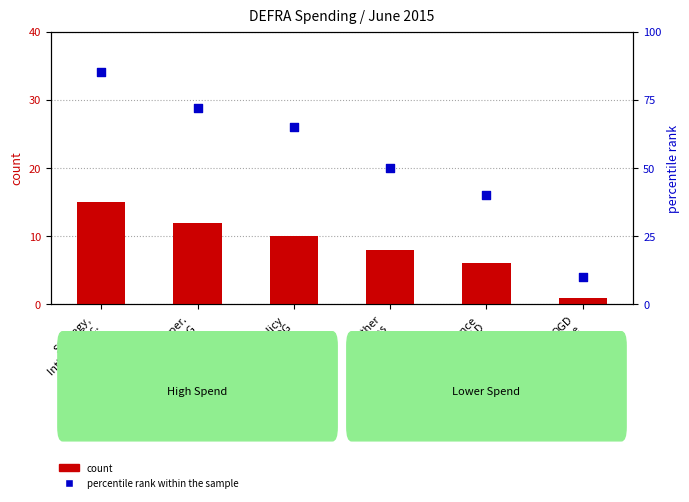

Which series has the largest total across all categories?

percentile rank within the sample